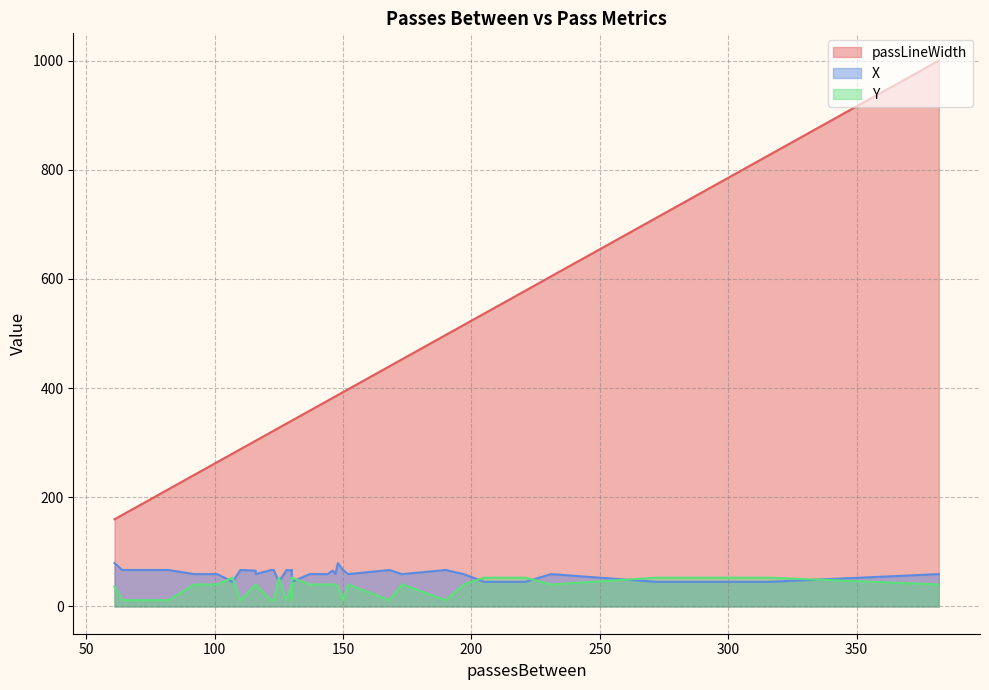

True or false: X and passLineWidth cross at least once.

False